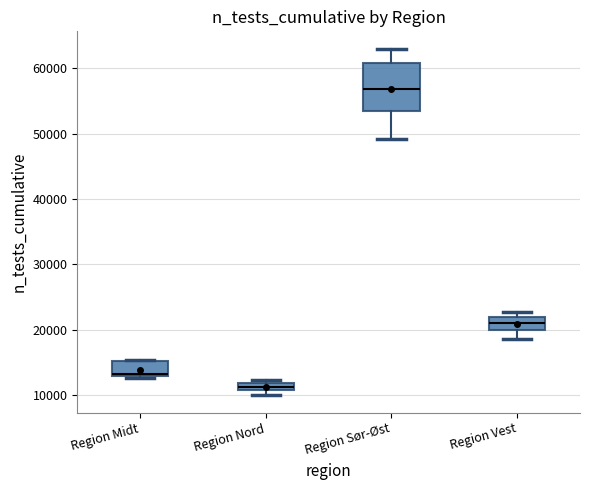

Which box has the lowest median line?

Region Nord